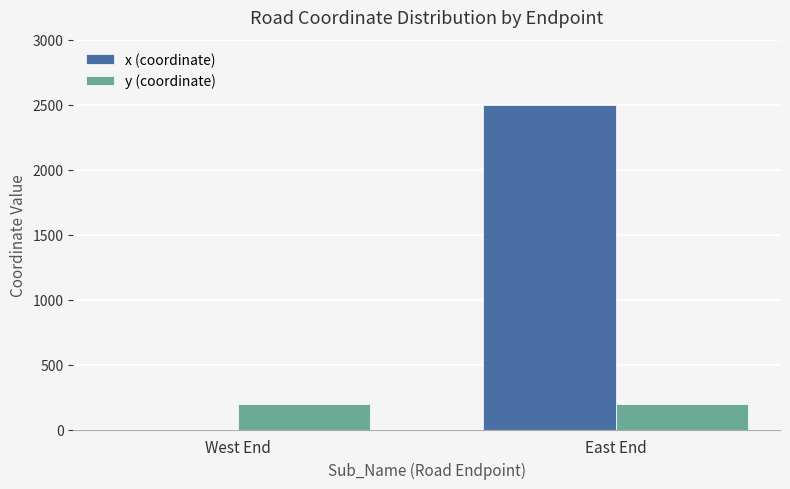

How many groups of bars are there?

2